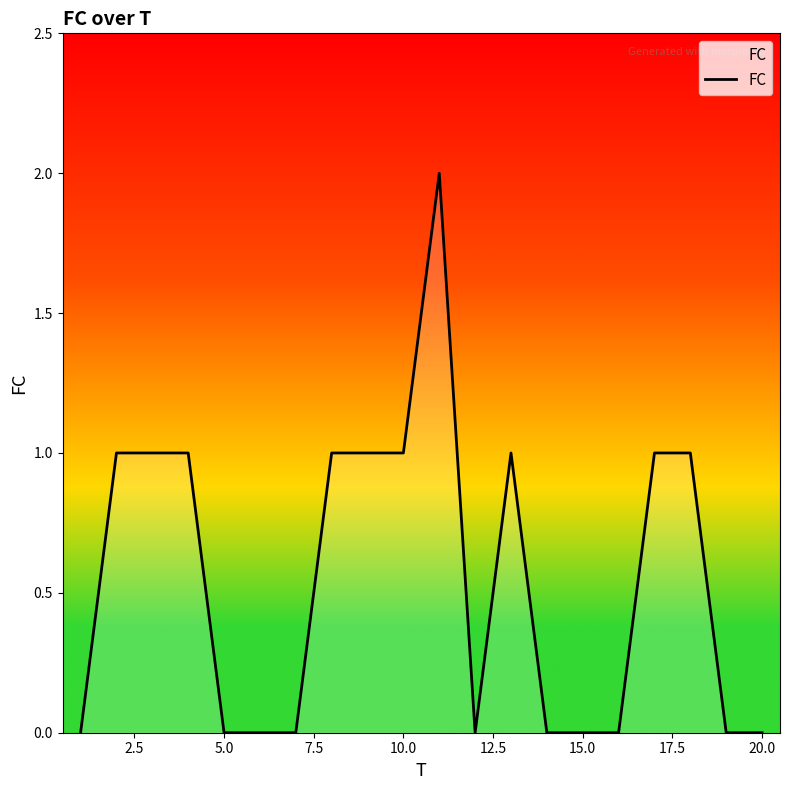

What is the average value?

1